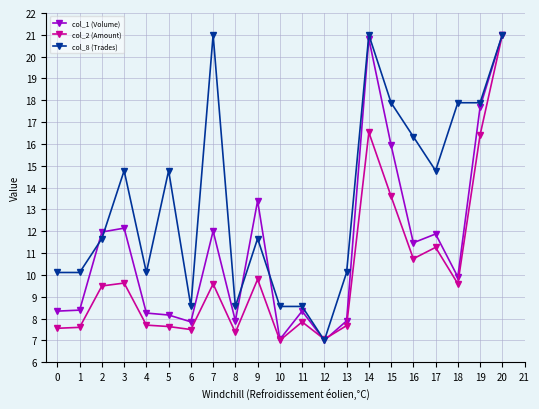

How many lines are shown in the chart?

3